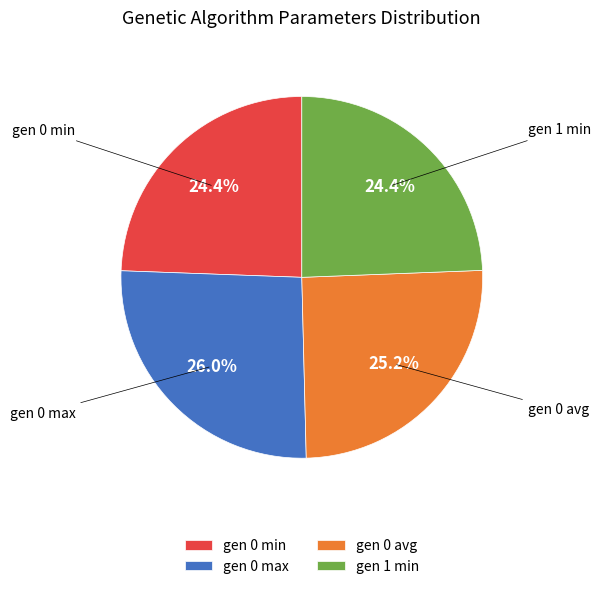

Count the number of slices in the pie.

4